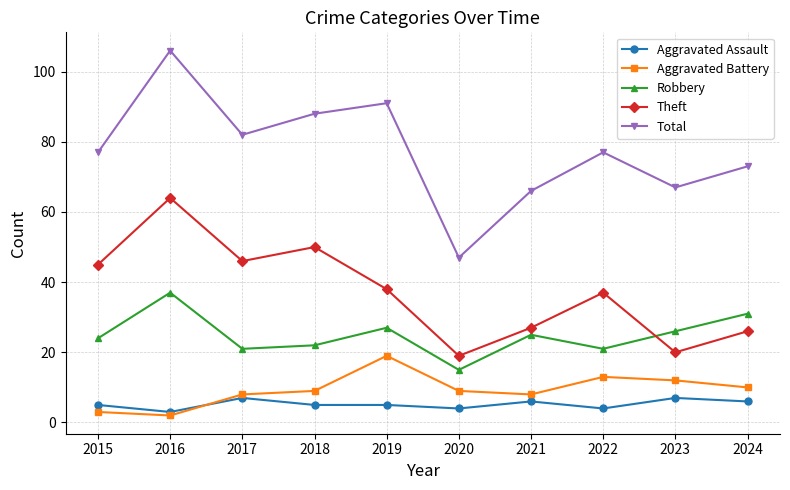

How many categories are shown in the chart?

10